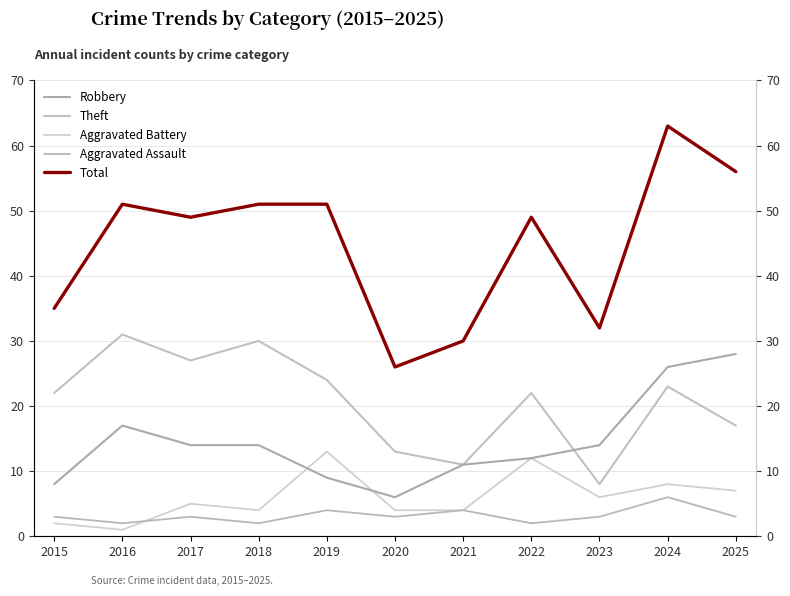

What is the difference between the highest and lowest values at 2023?

29